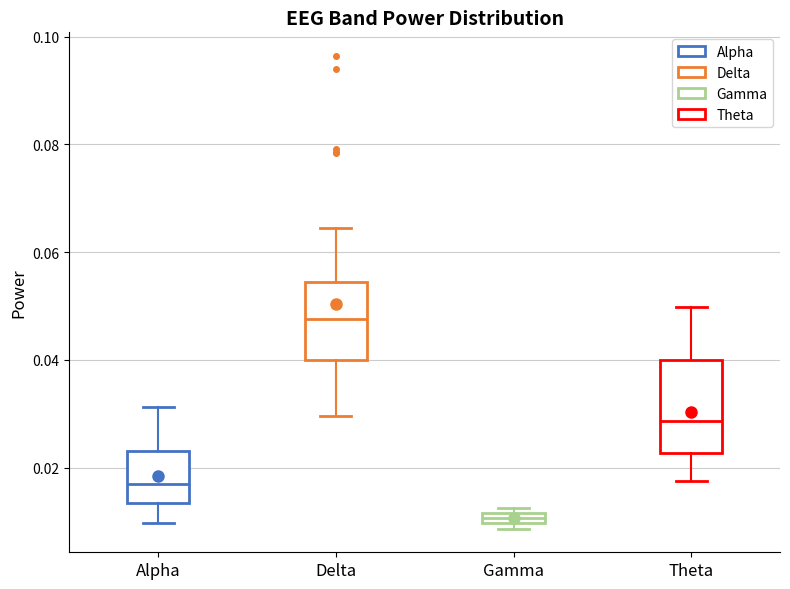

Where is the lower edge of the box for Gamma on the y-axis? The values are not printed on the chart, so give them approximately, as read against the axis.

0.010